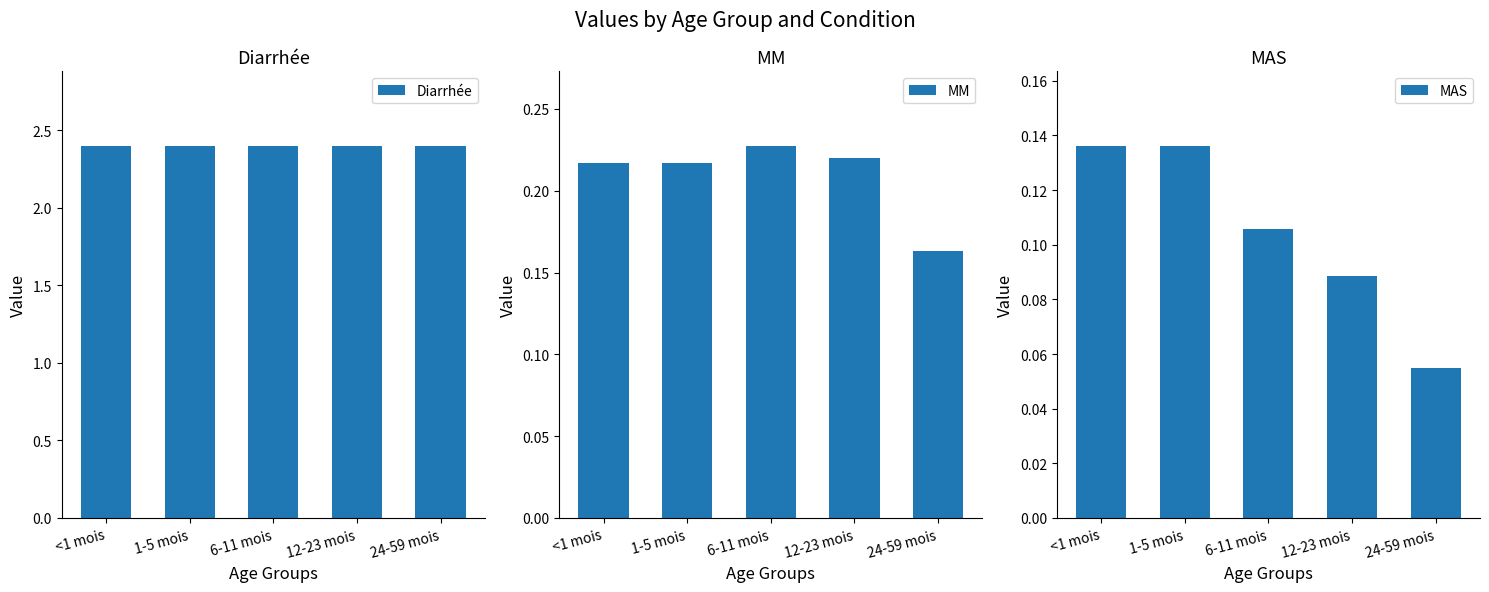

Which label corresponds to the largest value in the chart?

<1 mois